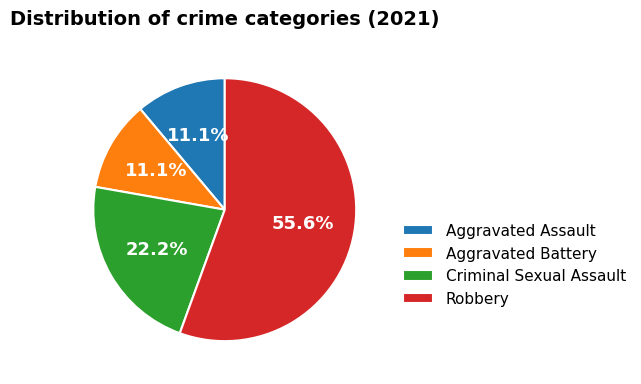

Does Robbery account for over 50% of the chart?

Yes